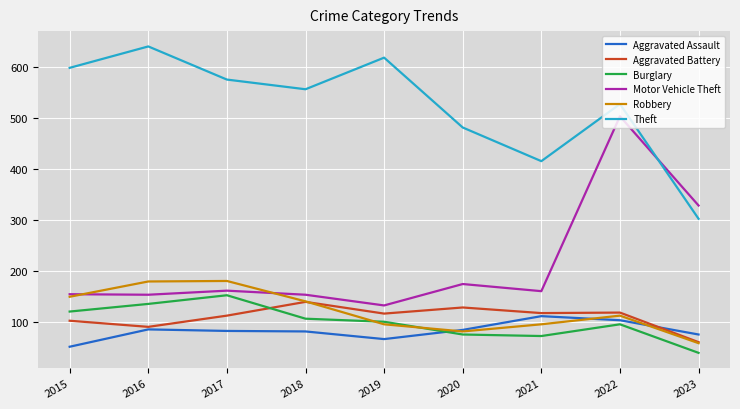

The value of Robbery at 2017 is 118. True or false?

False